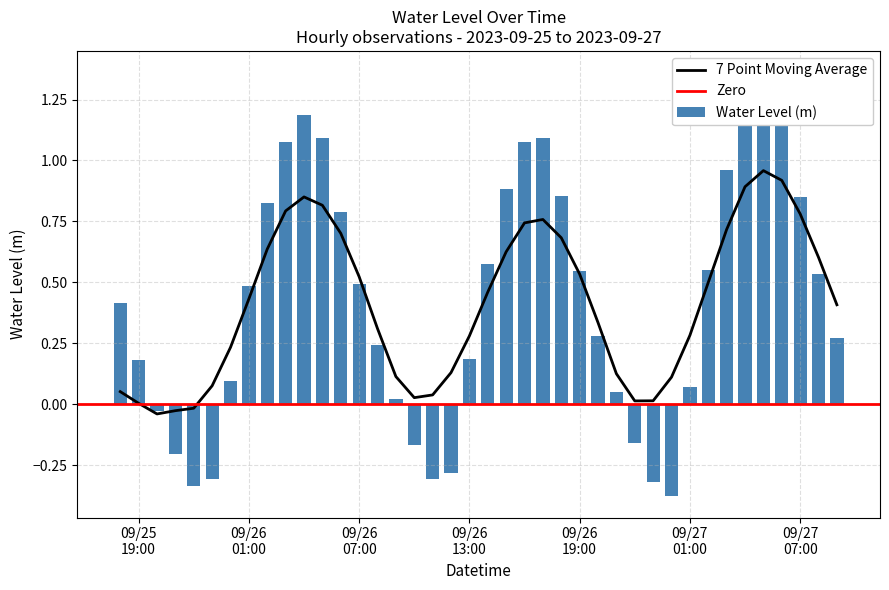

At which label is the value closest to 0?

2023-09-26 09:00:00